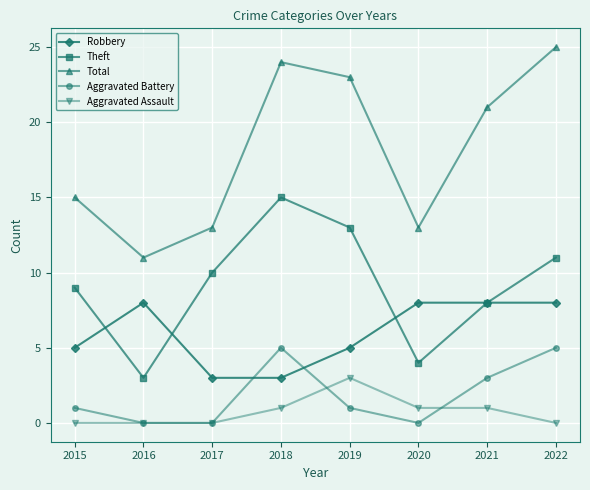

Rank the categories by Theft value from lowest to highest.

2016, 2020, 2021, 2015, 2017, 2022, 2019, 2018